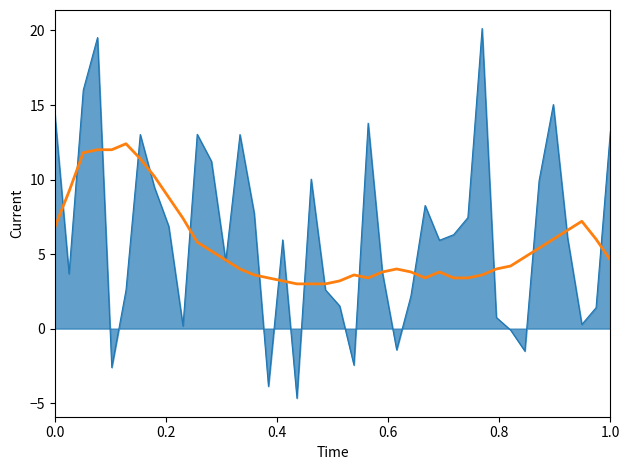

What is the greatest value displayed?

20.1